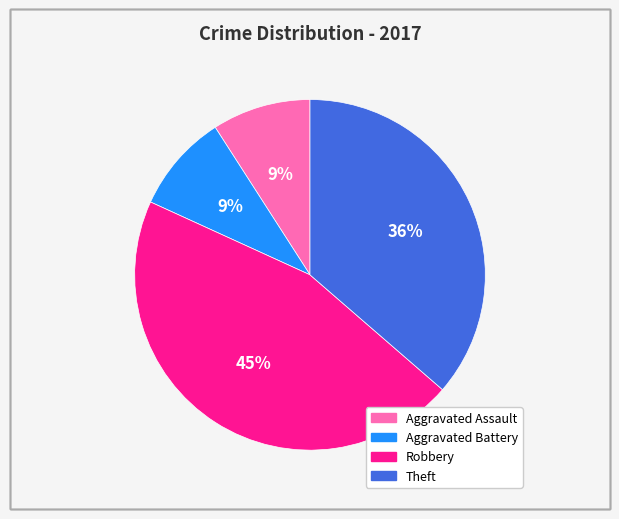

What percentage is the Robbery slice, to the nearest percent?

45%